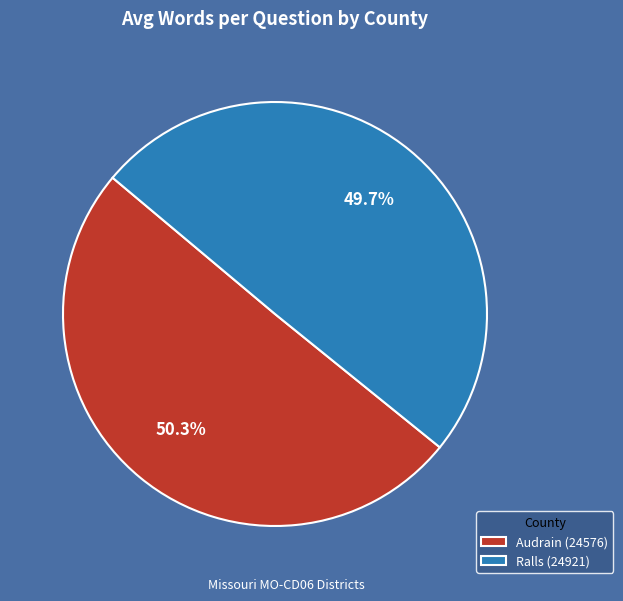

How many slices are in this pie chart?

2